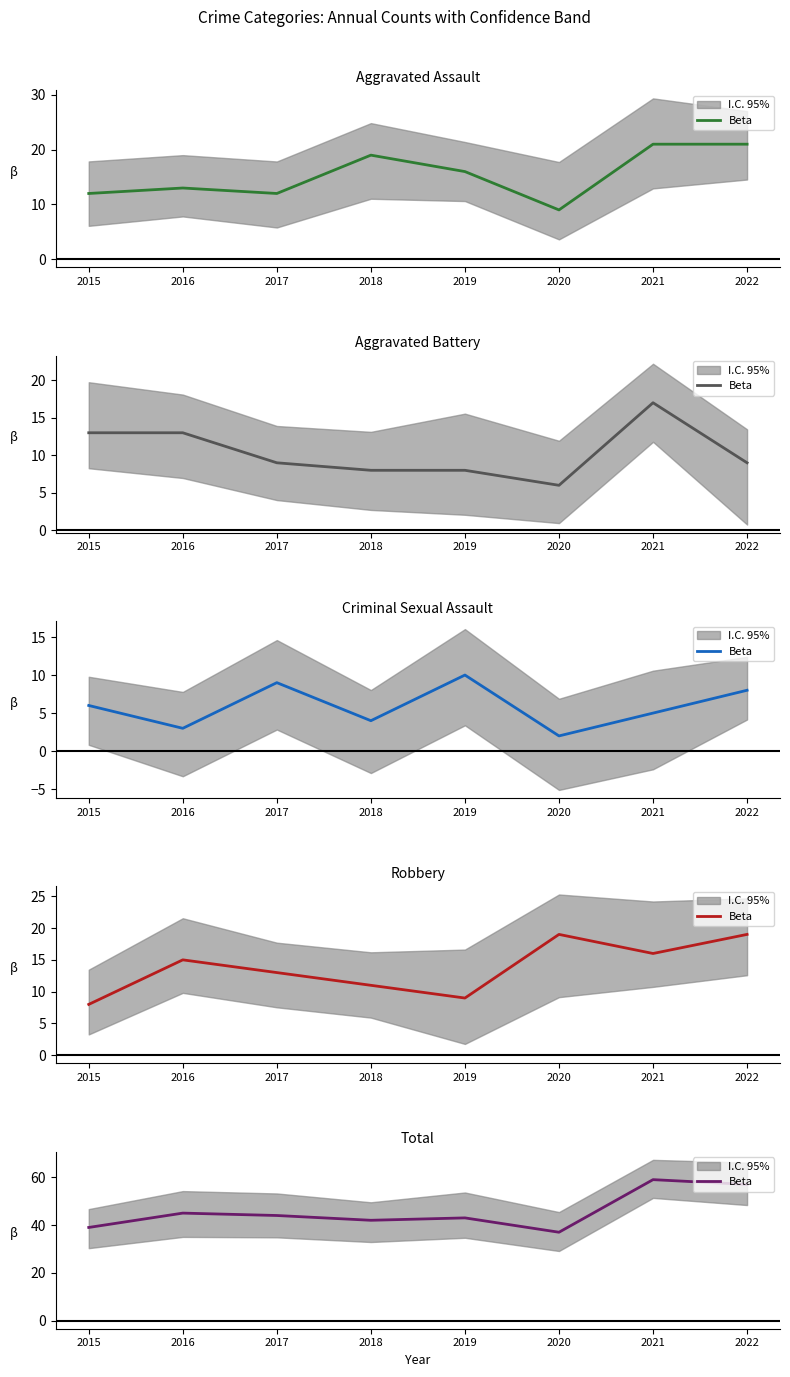

What is the average value?

46